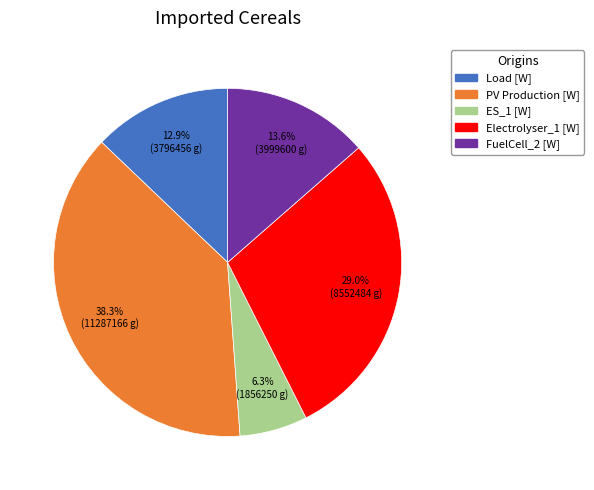

Does any single category account for the majority?

No